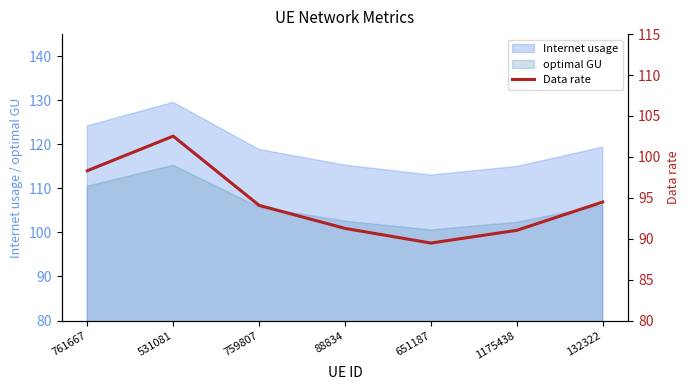

What is the label of the 4th point from the right?

88834